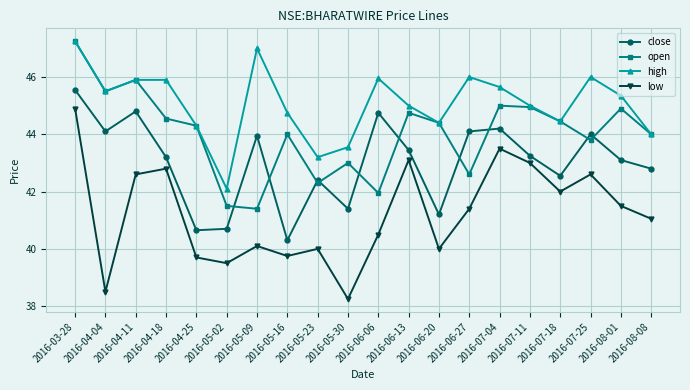

Is the value of open at 2016-08-08 greater than the value of close at 2016-05-30?

Yes